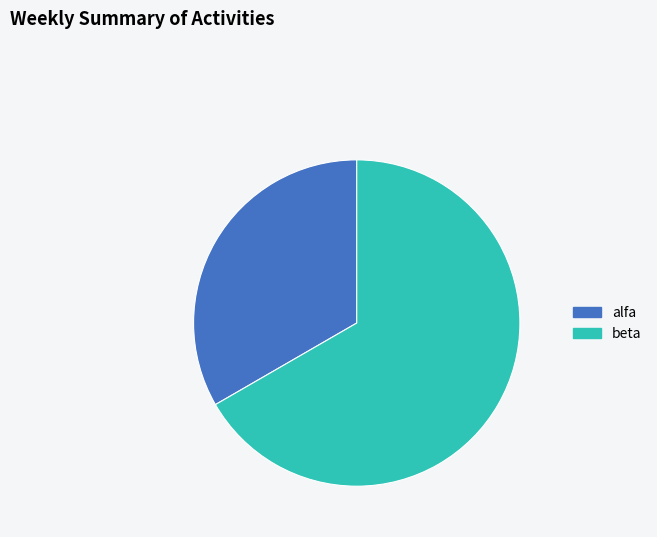

How many slices are in this pie chart?

2